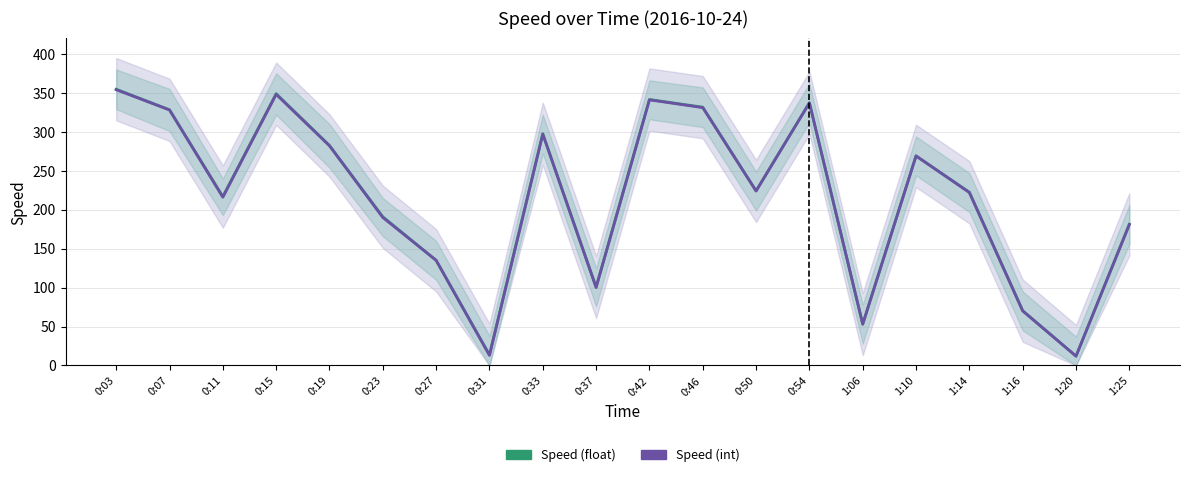

At which label does Speed (float) reach its minimum?

1:20